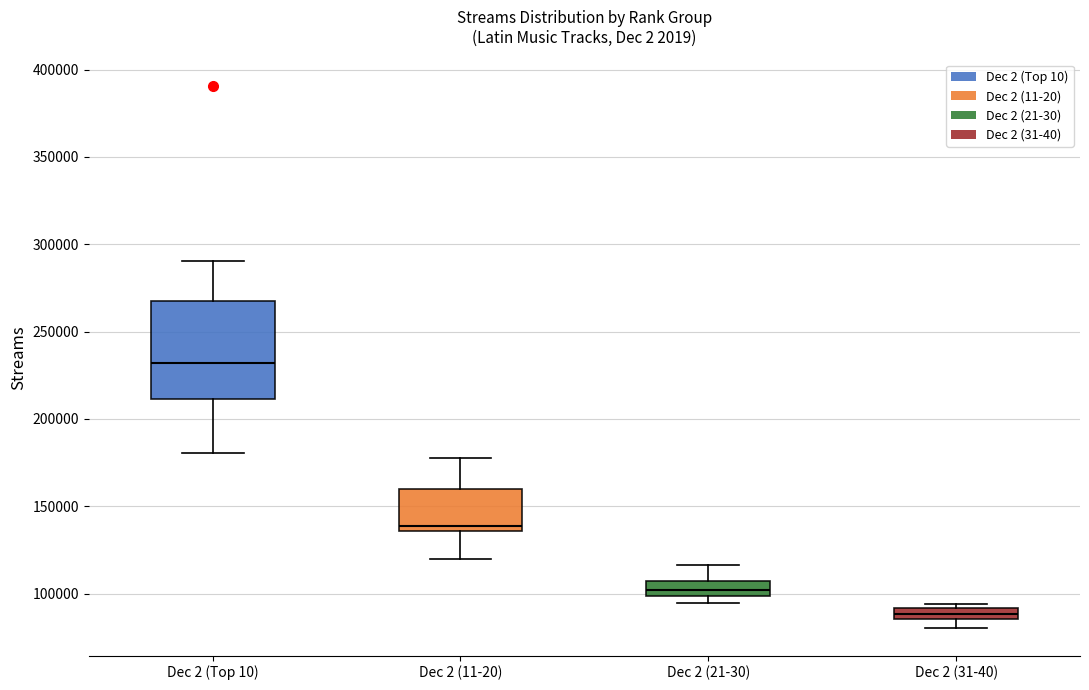

Which box is the tallest, from its lower edge to its upper edge?

Dec 2 (Top 10)